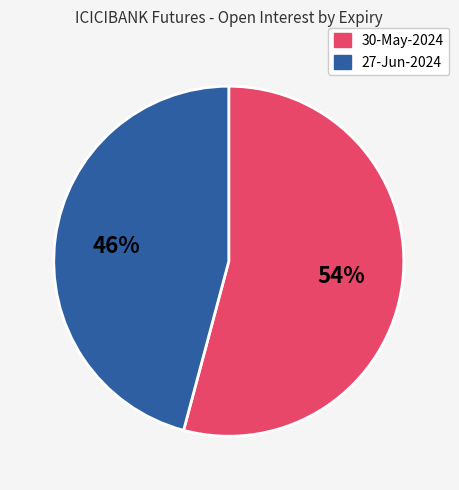

Between 30-May-2024 and 27-Jun-2024, which is larger?

30-May-2024